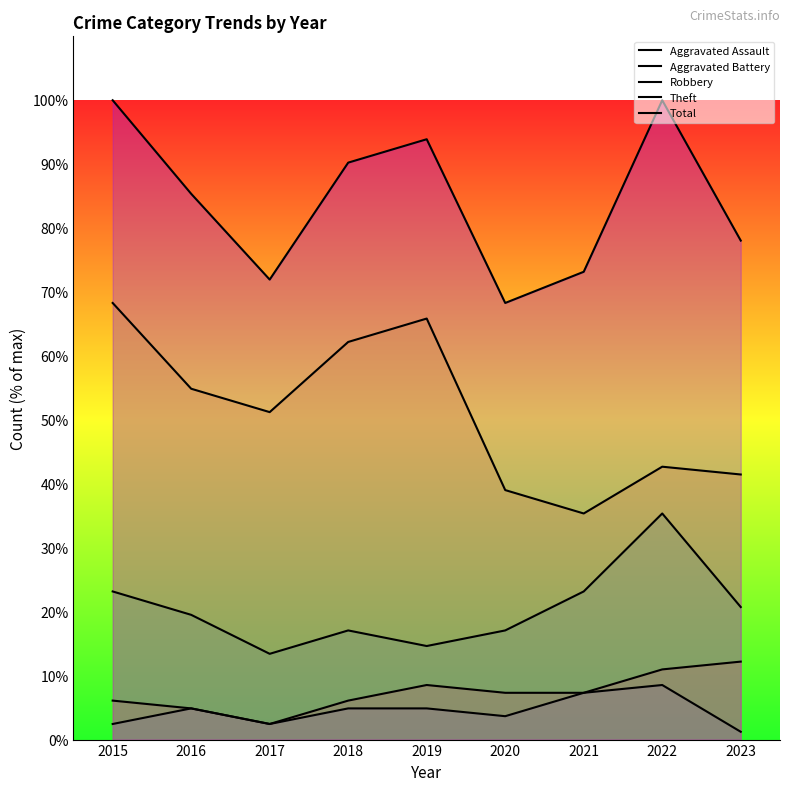

True or false: Theft has more than 2 points higher than both neighbors.

False